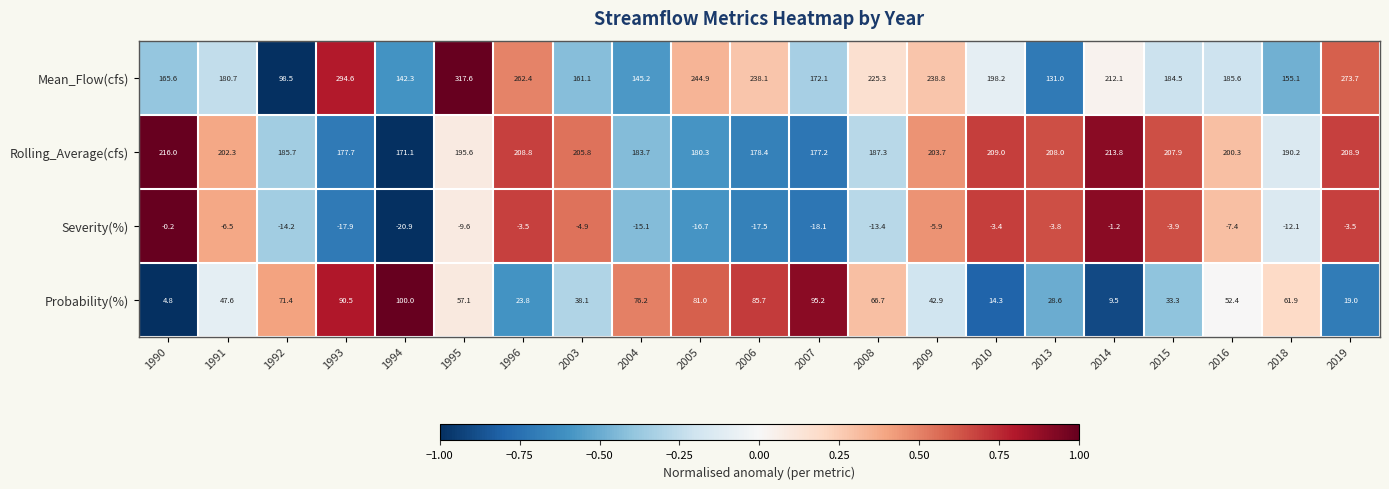

Between 1991 and 2003, which series saw the biggest shift?

Mean_Flow(cfs)